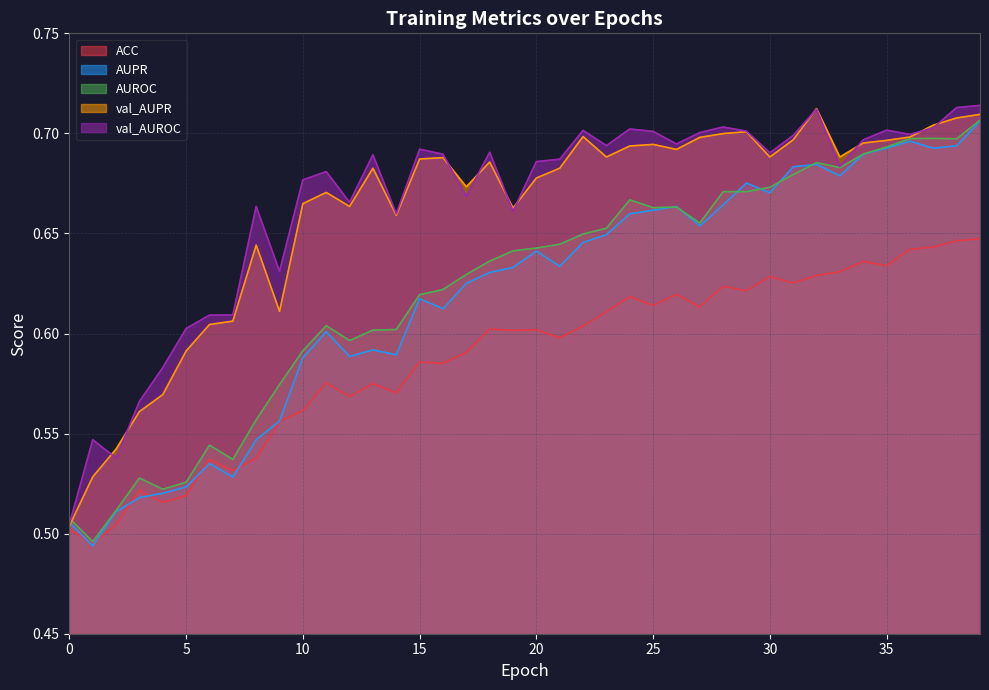

True or false: val_AUROC and AUROC intersect in this chart.

True